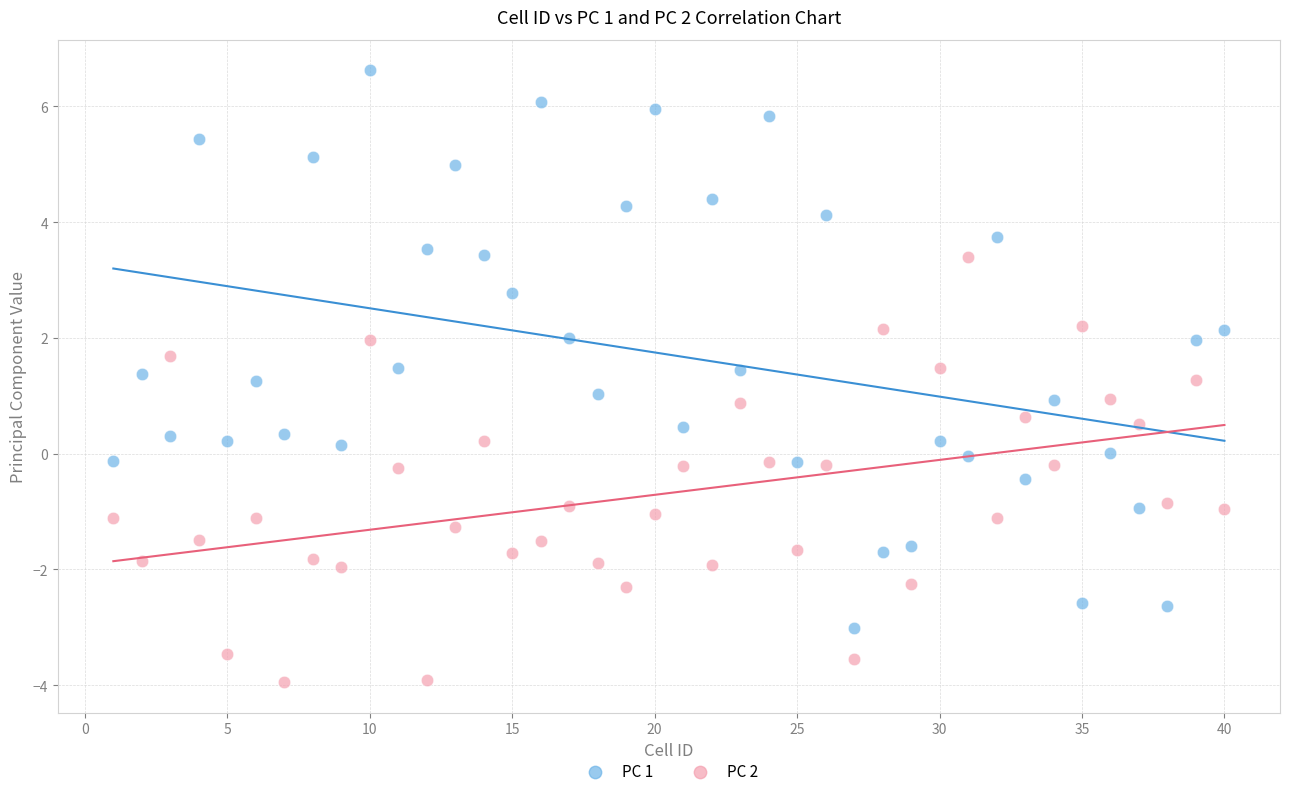

Across all data points, what is the range of X values (max minus min)?

39.0